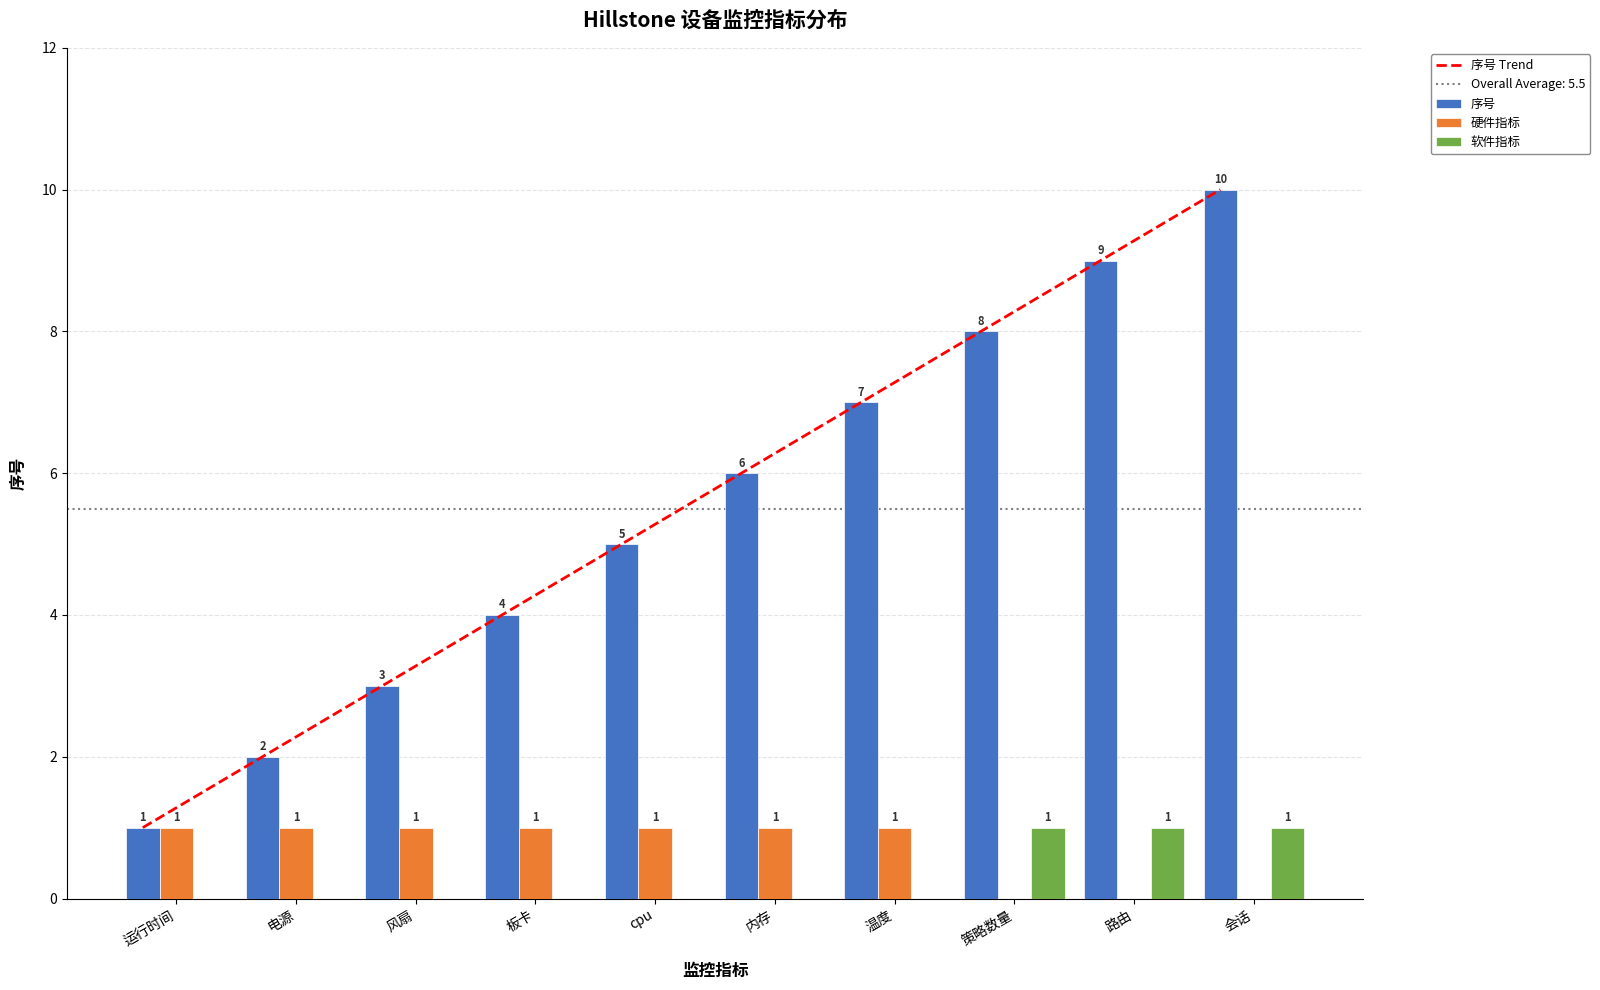

At which label does 软件指标 reach its minimum?

策略数量